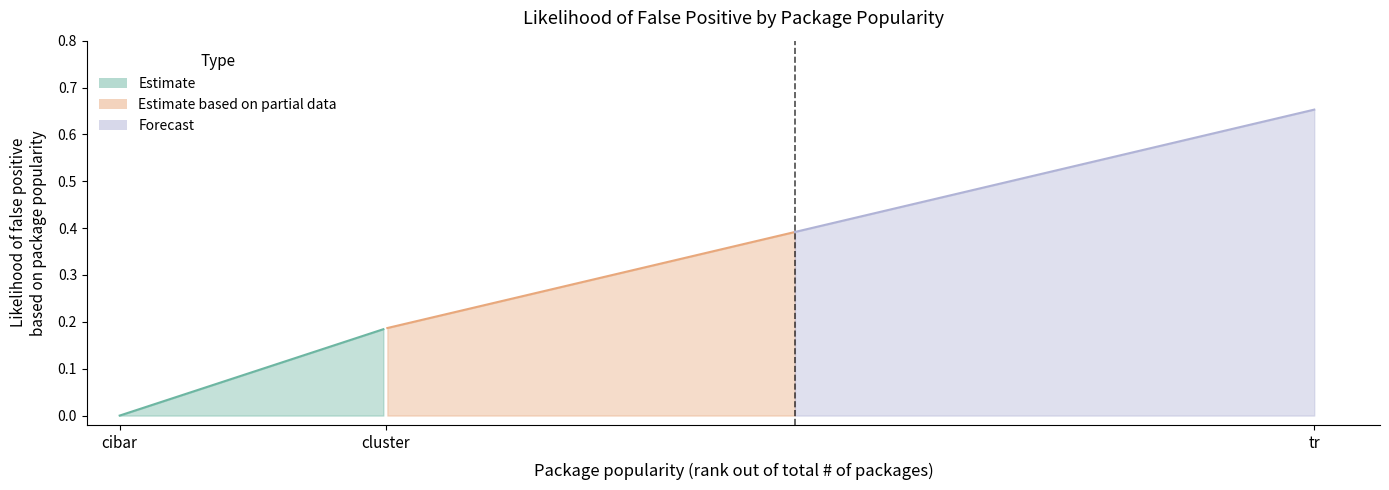

List the labels in order of value, largest first.

tr, cluster, cibar